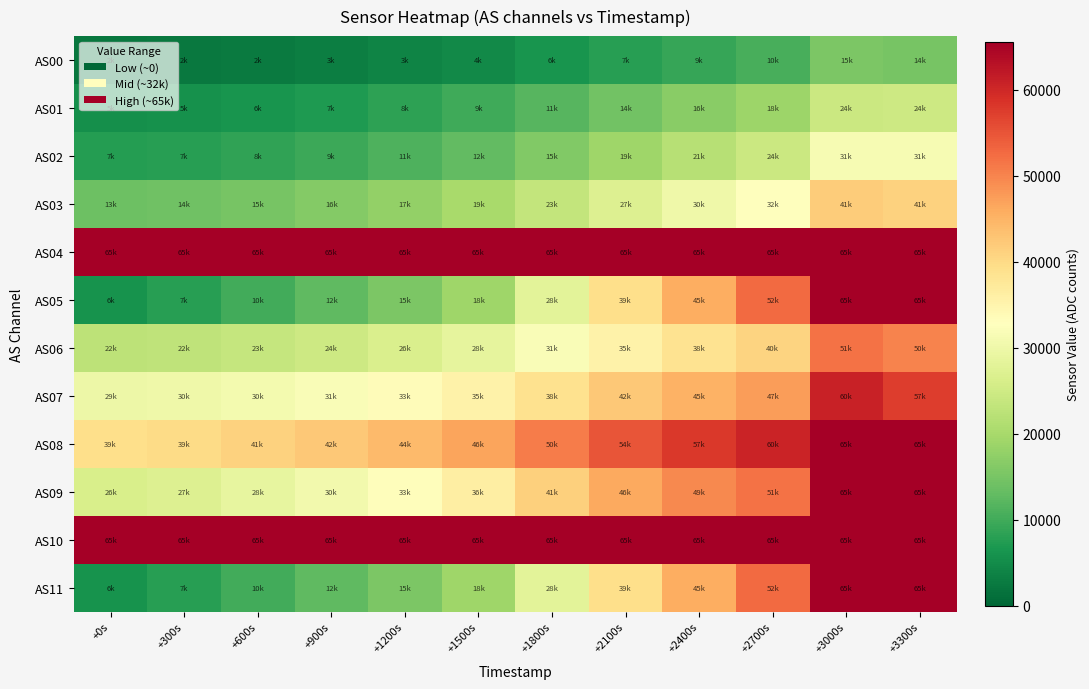

List the series in order of their peak value, highest first.

AS04, AS05, AS08, AS09, AS10, AS11, AS07, AS06, AS03, AS02, AS01, AS00